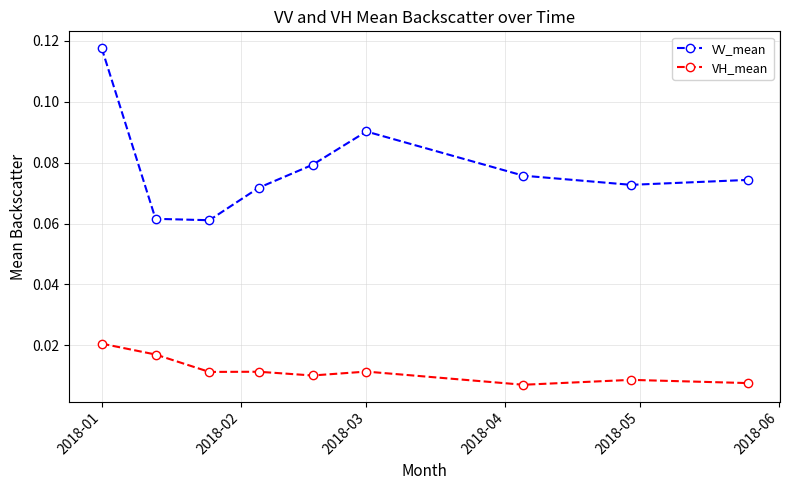

Which series has the largest range (max minus min)?

VV_mean